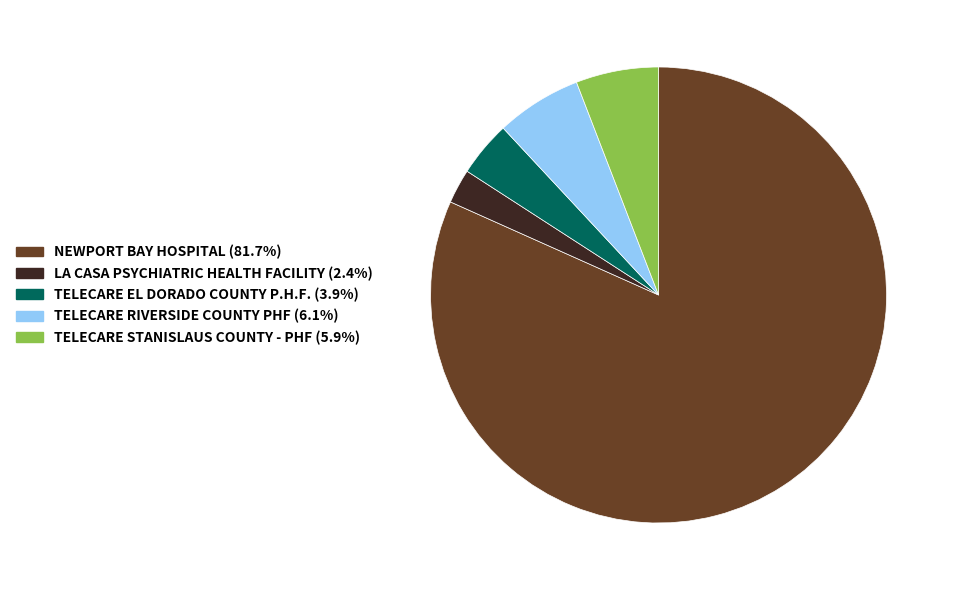

Is there any slice that represents more than half of the pie?

Yes